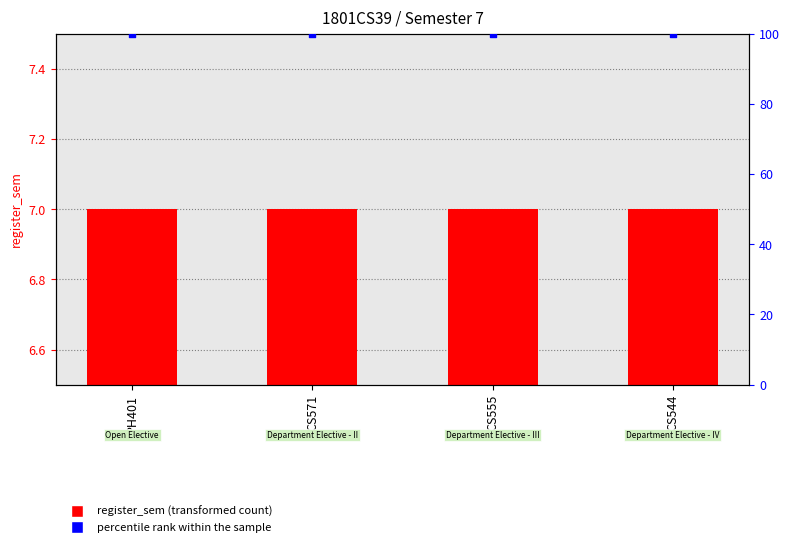

Which series has the largest total across all categories?

percentile rank within the sample